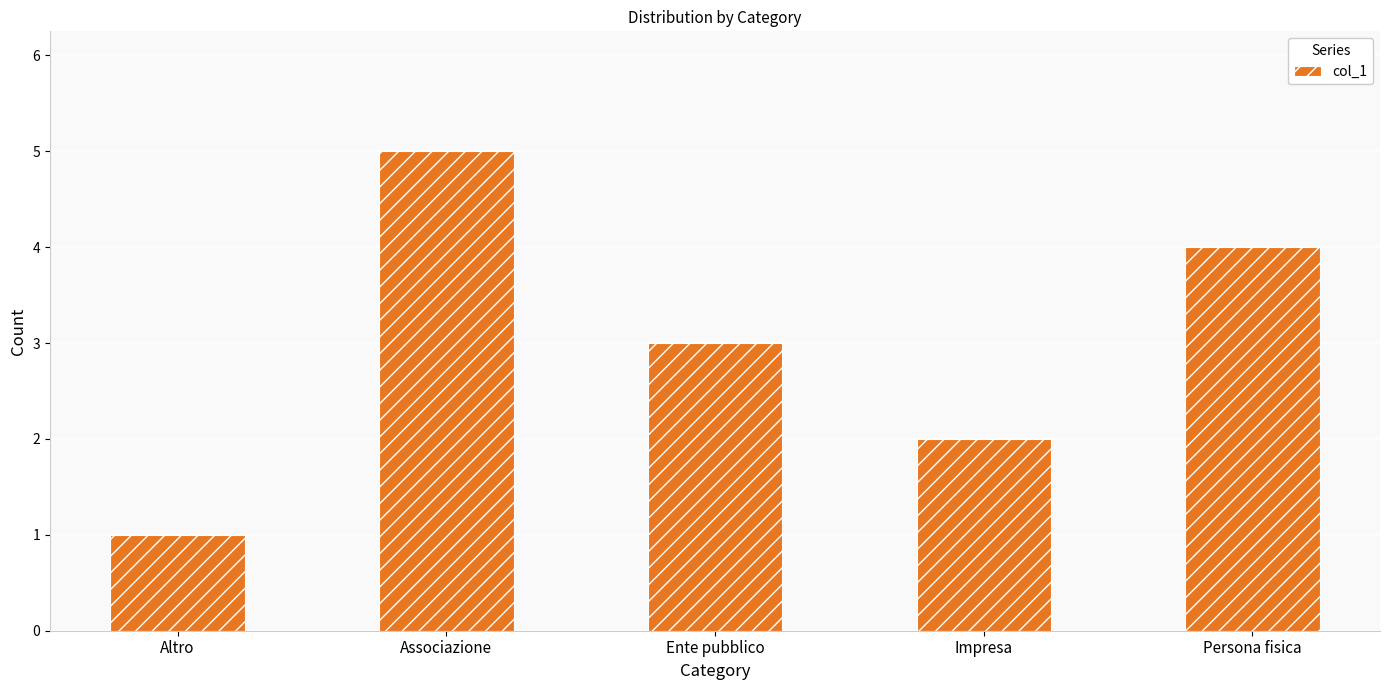

Rank the categories by value from highest to lowest.

Associazione, Persona fisica, Ente pubblico, Impresa, Altro